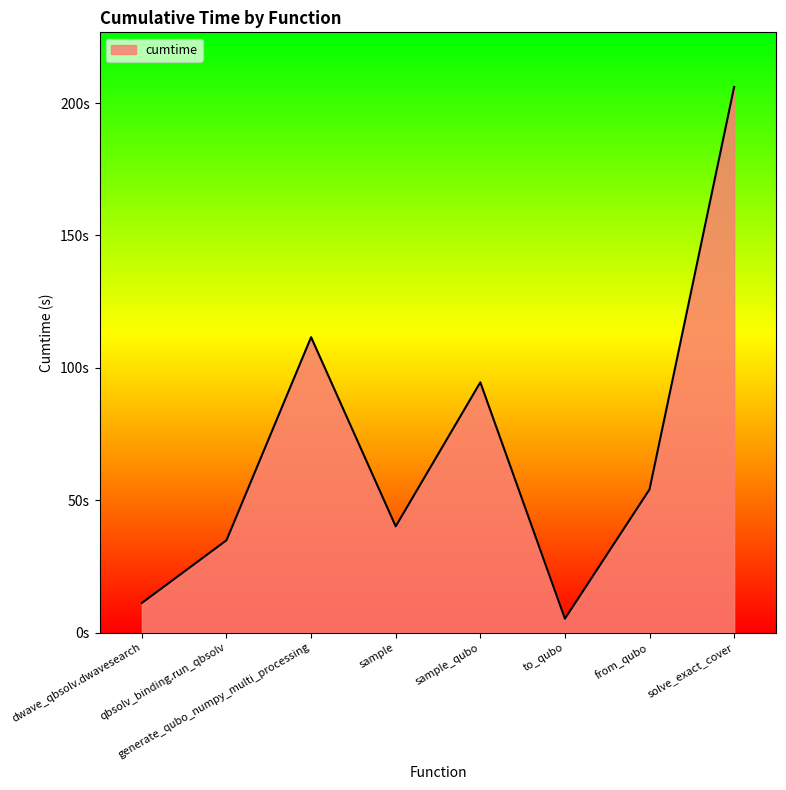

Is this an area chart (filled region under the line)?

Yes